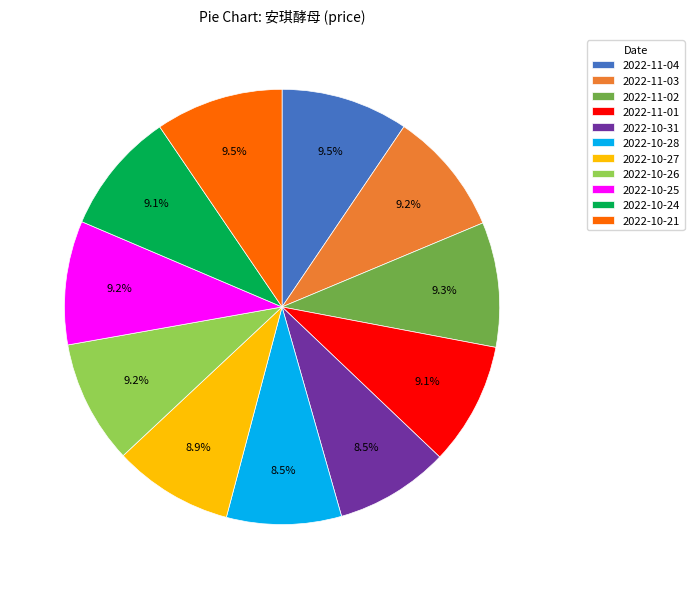

To the nearest percent, what is the average slice percentage?

9%